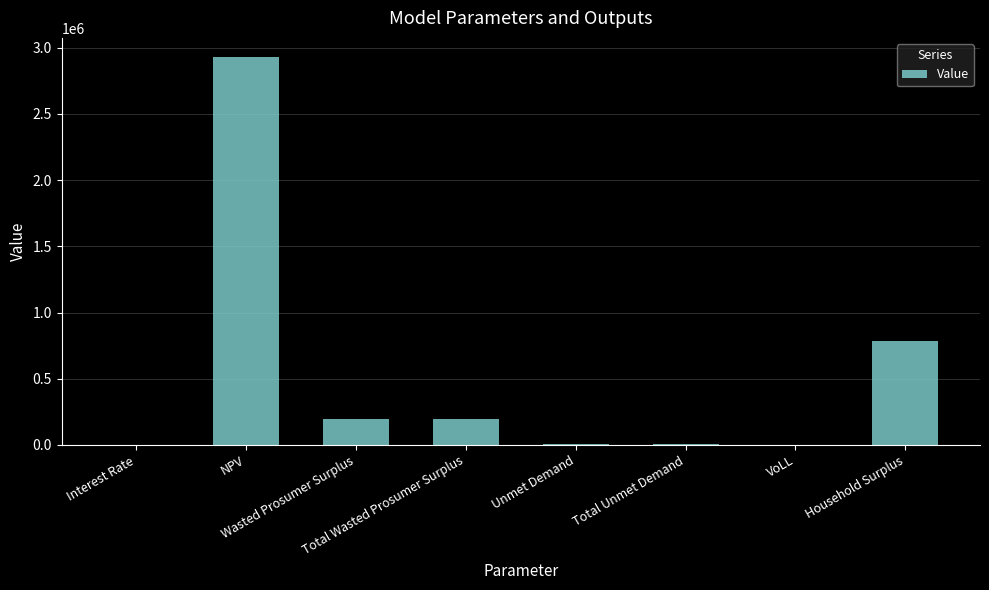

True or false: the data shows 7661.7 at Unmet Demand.

True